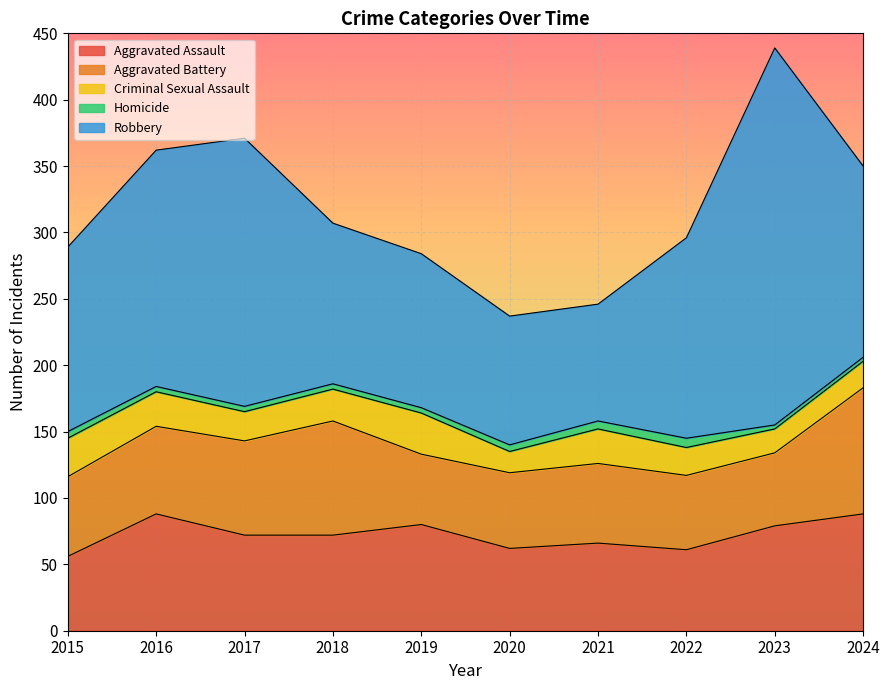

Which series has the widest spread of values?

Robbery